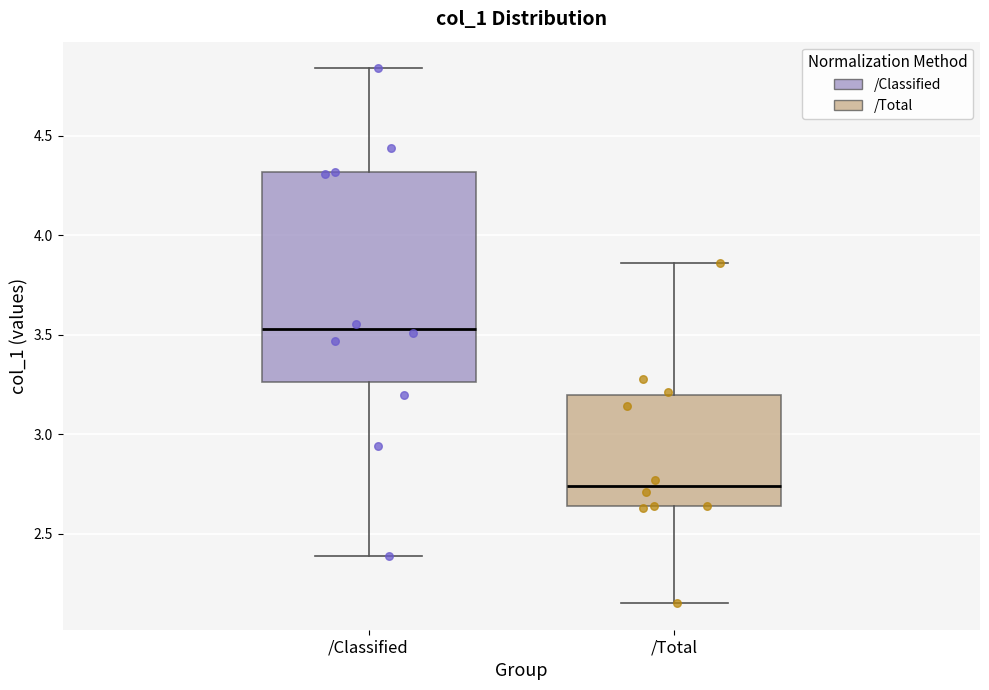

Reading left to right, read every box against the y-axis: the position of its median line, the range the box covers, and the ends of its whiskers. The values are not printed on the chart, so give them approximately, as read against the axis.

/Classified: median 3.55, box 3.25 to 4.30, whiskers 2.40 to 4.85
/Total: median 2.75, box 2.65 to 3.20, whiskers 2.15 to 3.85